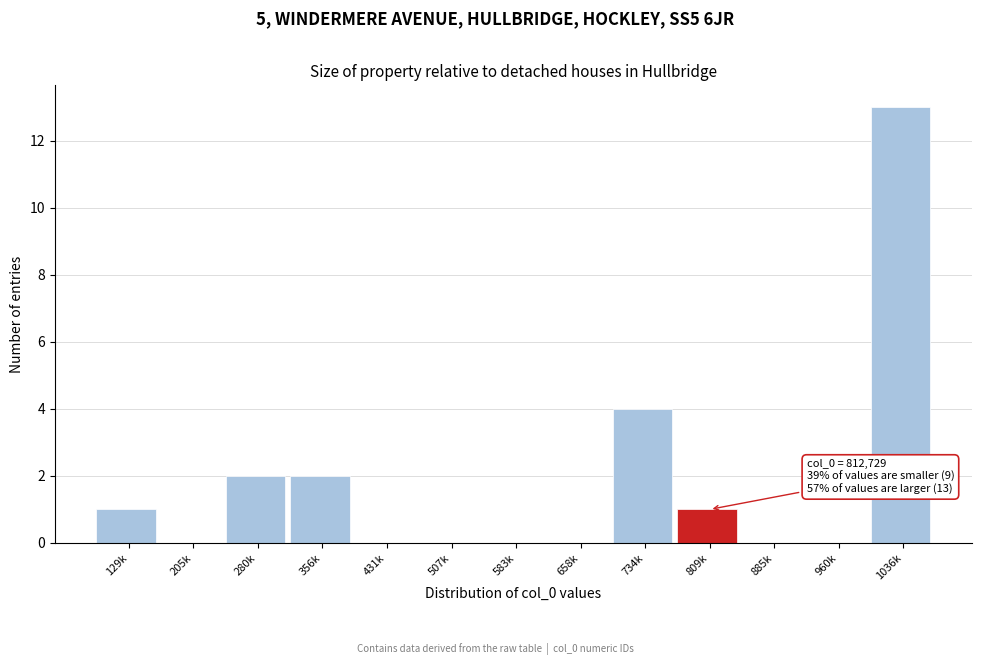

Reading left to right, transcribe all the data shown in this chart.

129k=1	205k=0	280k=2	356k=2	431k=0	507k=0	583k=0	658k=0	734k=4	809k=1	885k=0	960k=0	1036k=13